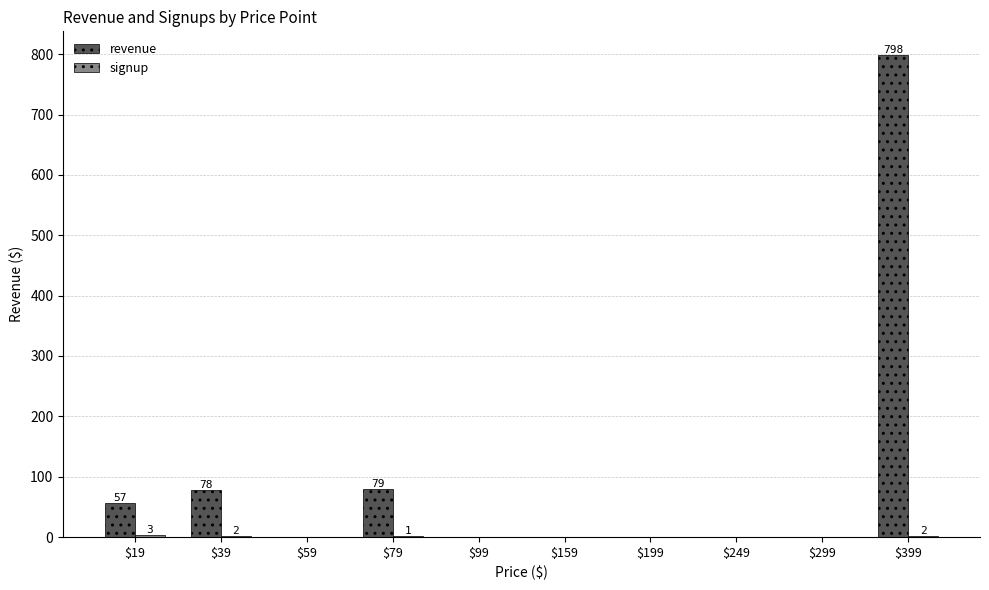

What is the sum of all revenue values?

1012